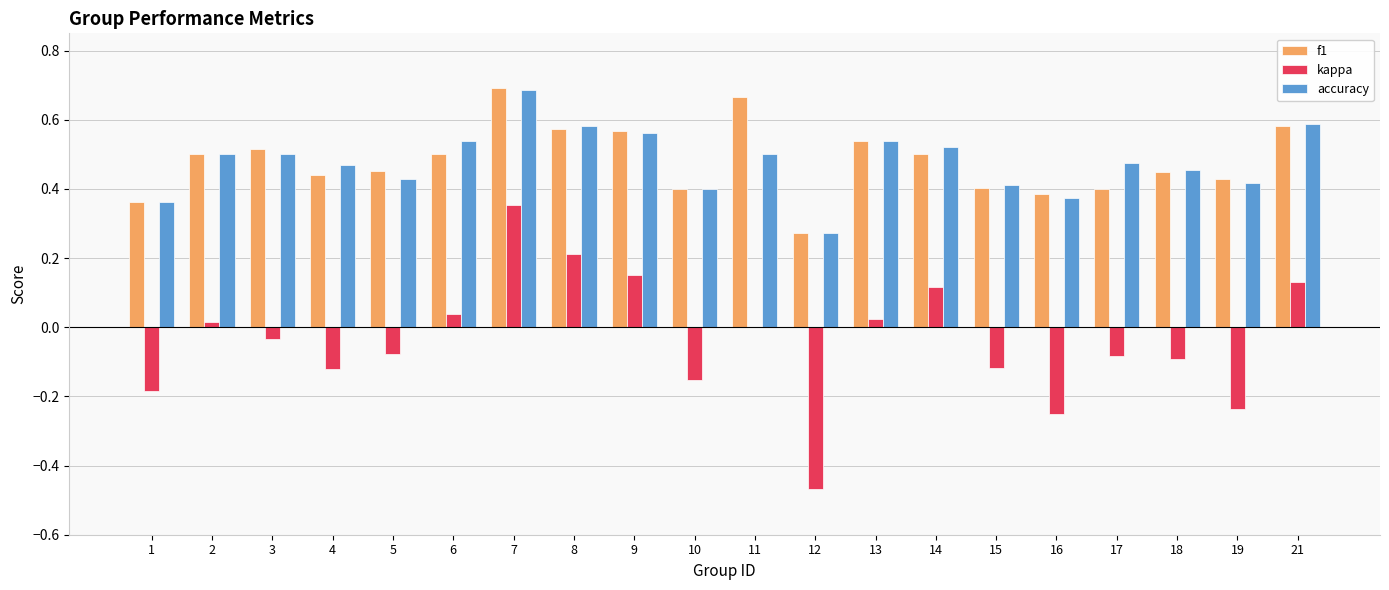

Which category has the highest value across all series?

7